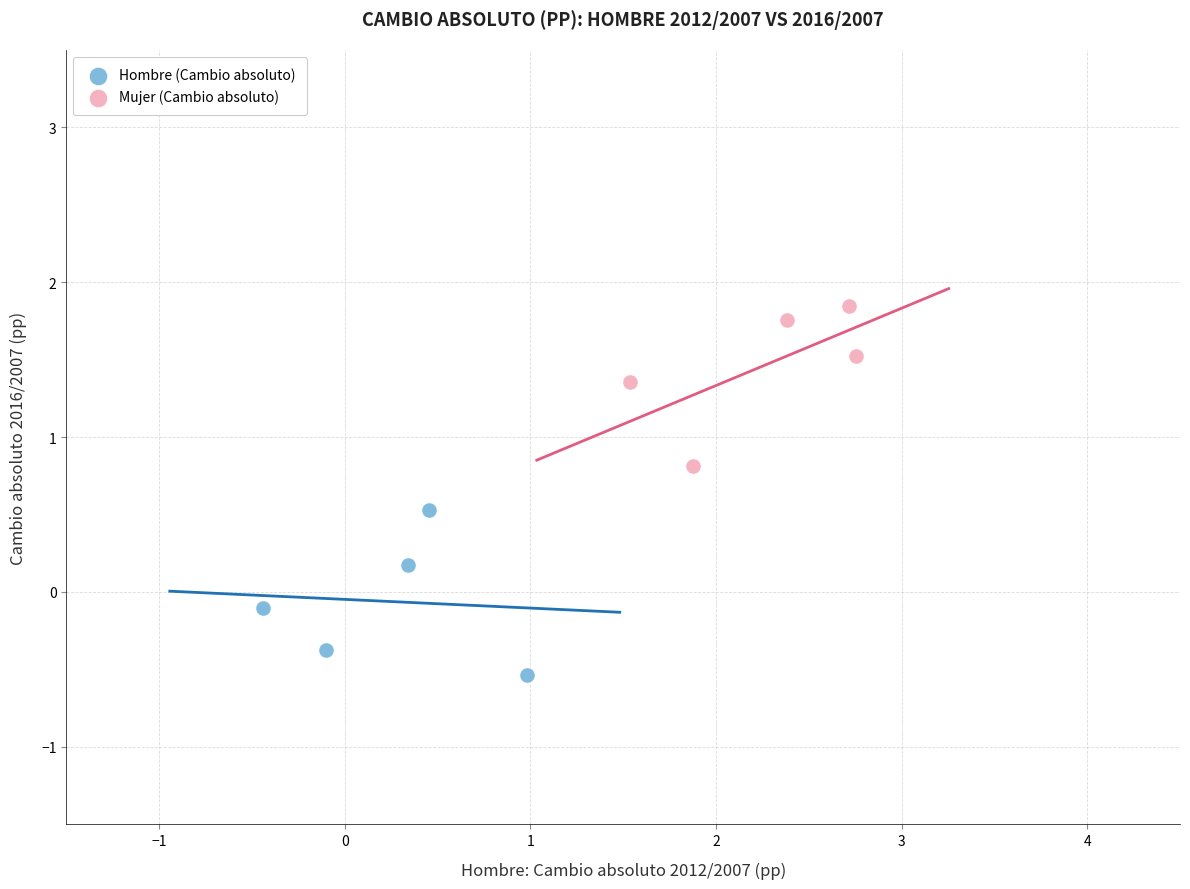

Which series reaches the maximum Y coordinate?

Mujer (Cambio absoluto)